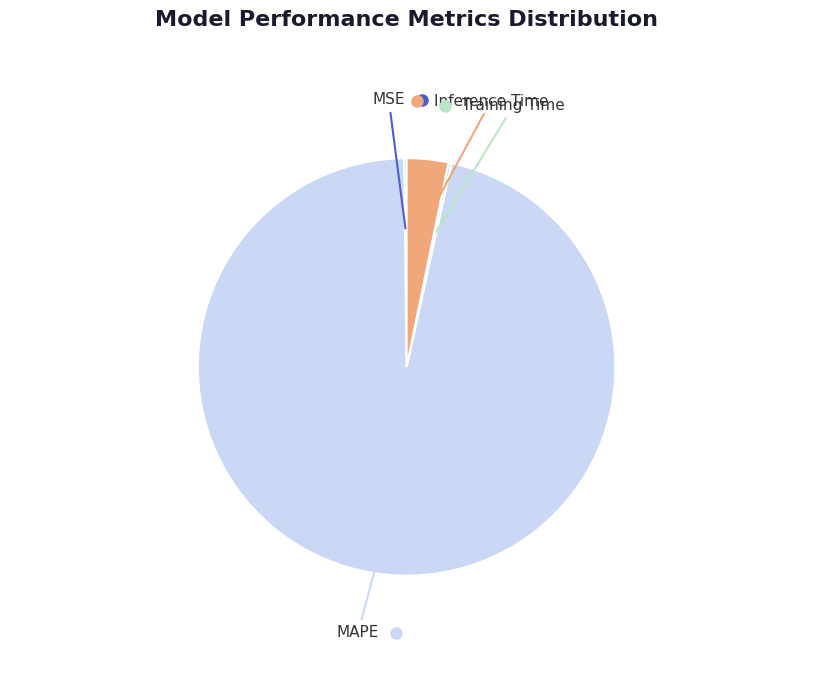

The MAPE slice represents 96% of the pie. True or false?

True